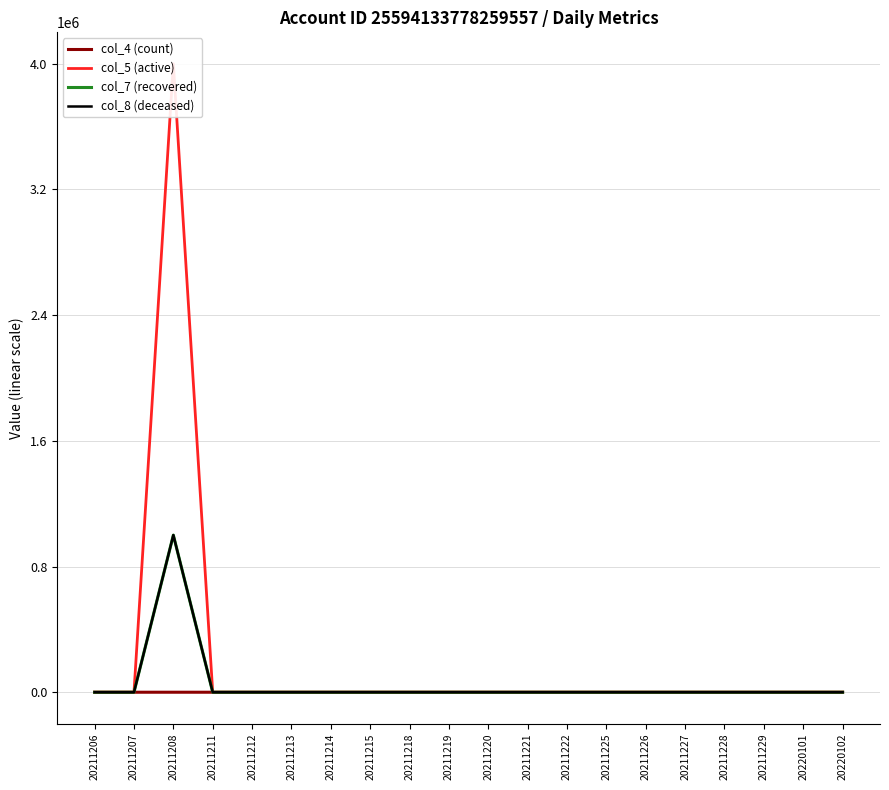

How many interior local peaks does the col_7 (recovered) series have?

1